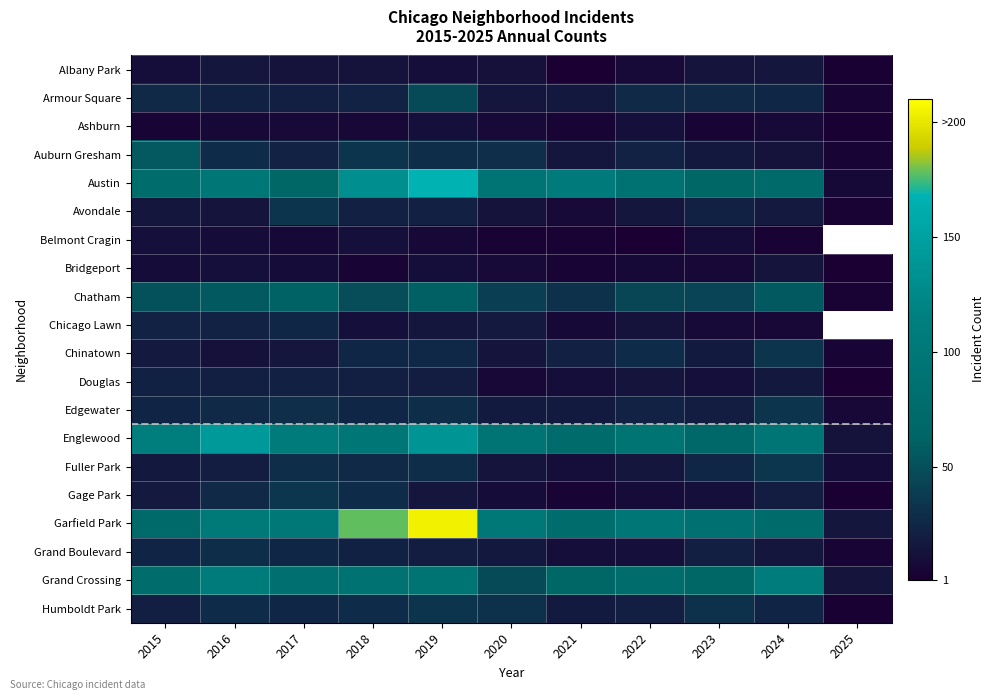

Which has a higher value, 2016 or 2025?

2016